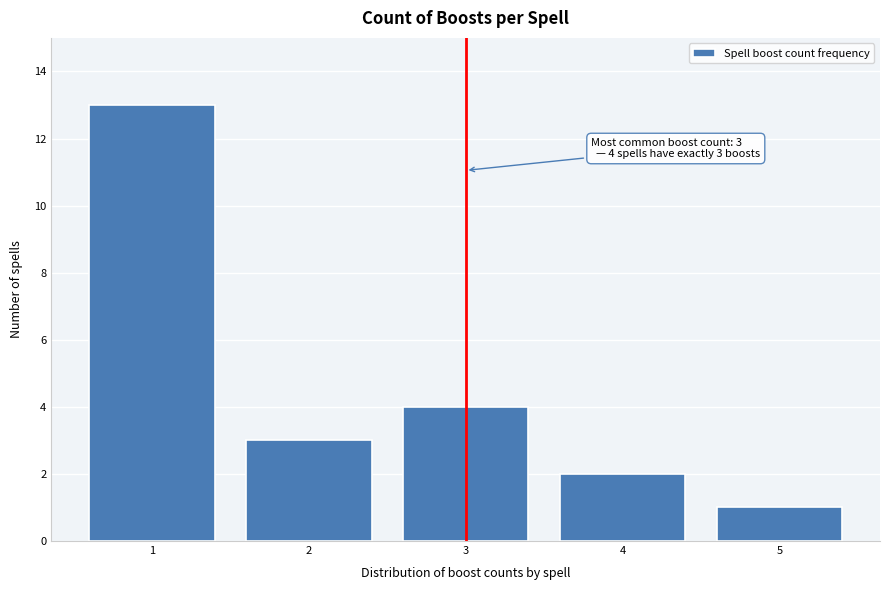

Reading left to right, transcribe all the data shown in this chart.

13	3	4	2	1